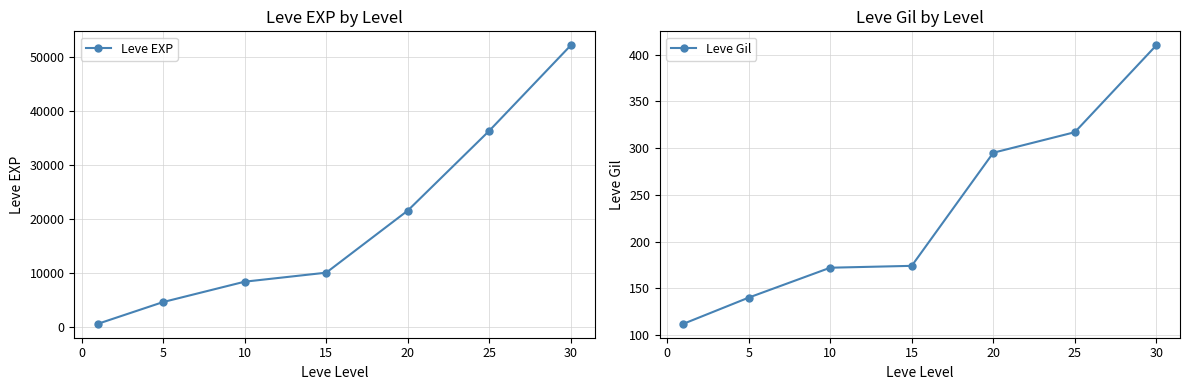

What value does the Leve EXP series have at 25, to the nearest 50?

36400